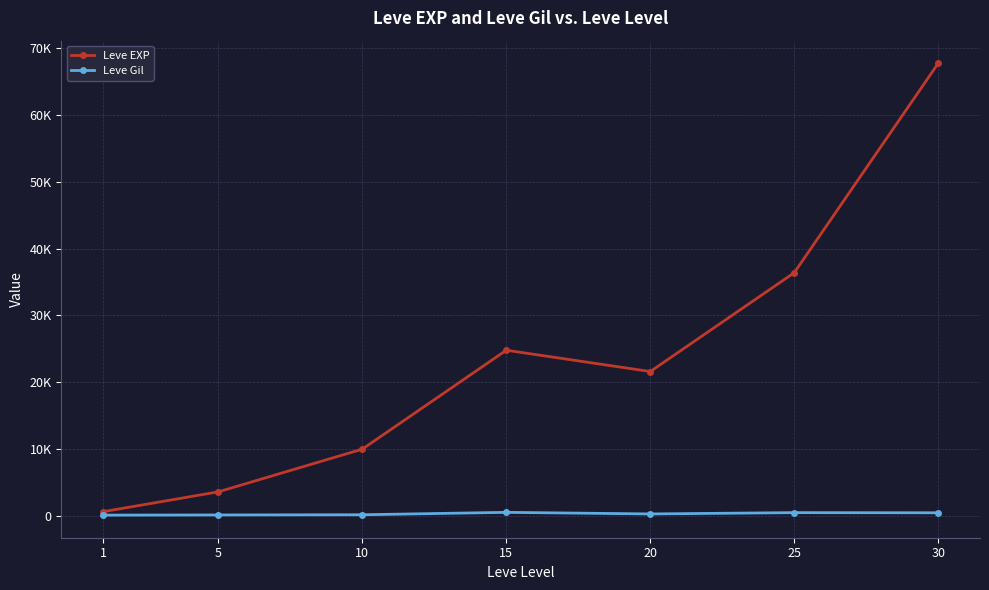

What are all the series names shown in the legend?

Leve EXP, Leve Gil